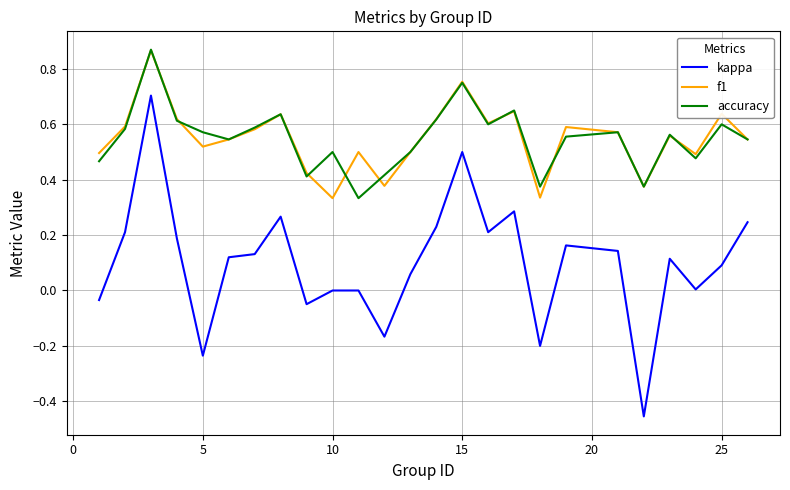

True or false: f1 and kappa intersect in this chart.

False